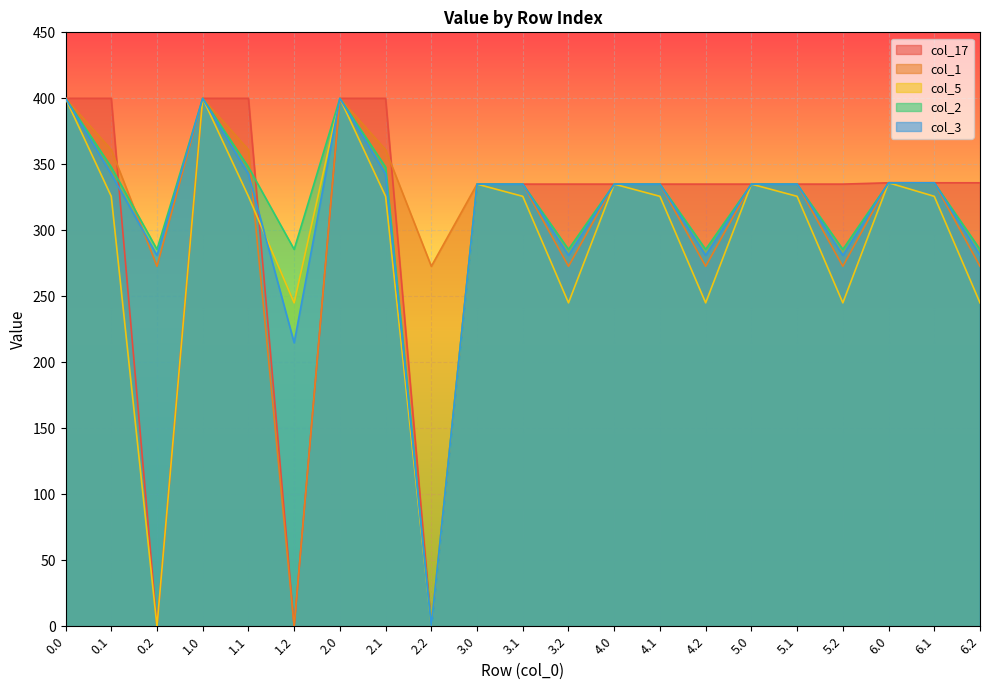

What is the total value across all series at 1.0?

2000.0